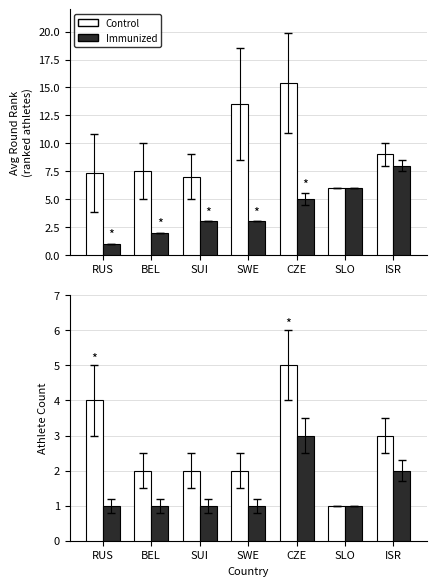

Between SUI and ISR, which is larger?

ISR